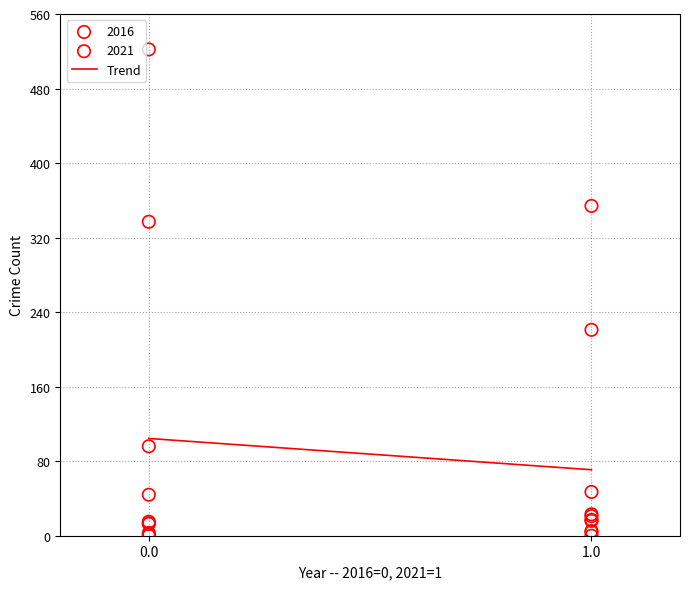

Which series has the widest spread of Y values?

2016